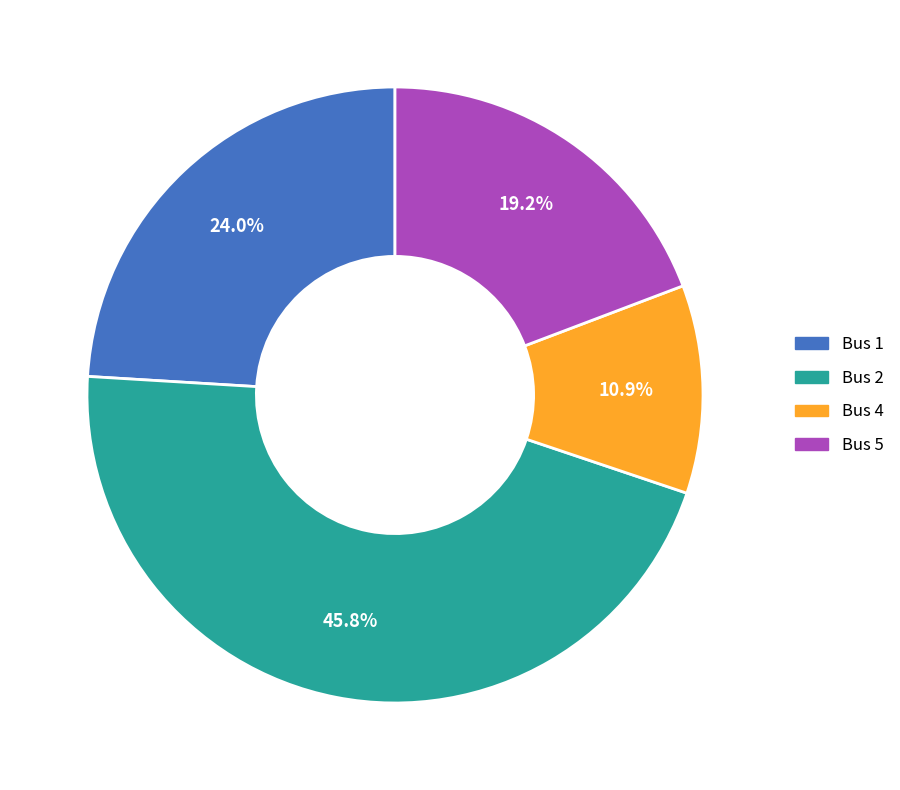

Is there a majority slice in this chart?

No